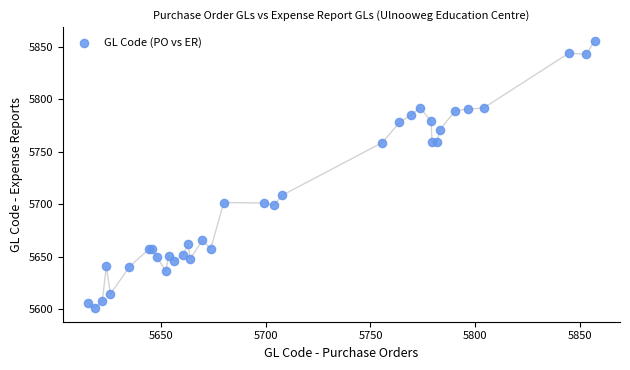

What Y value in the scatter plot is closest to 5728?

5708.4